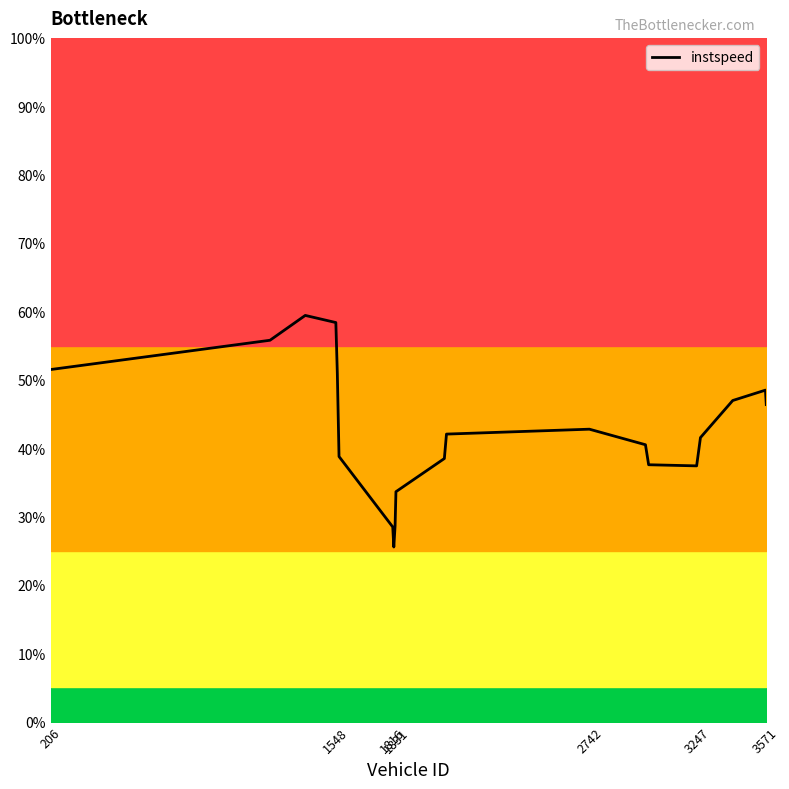

How many lines are shown in the chart?

1